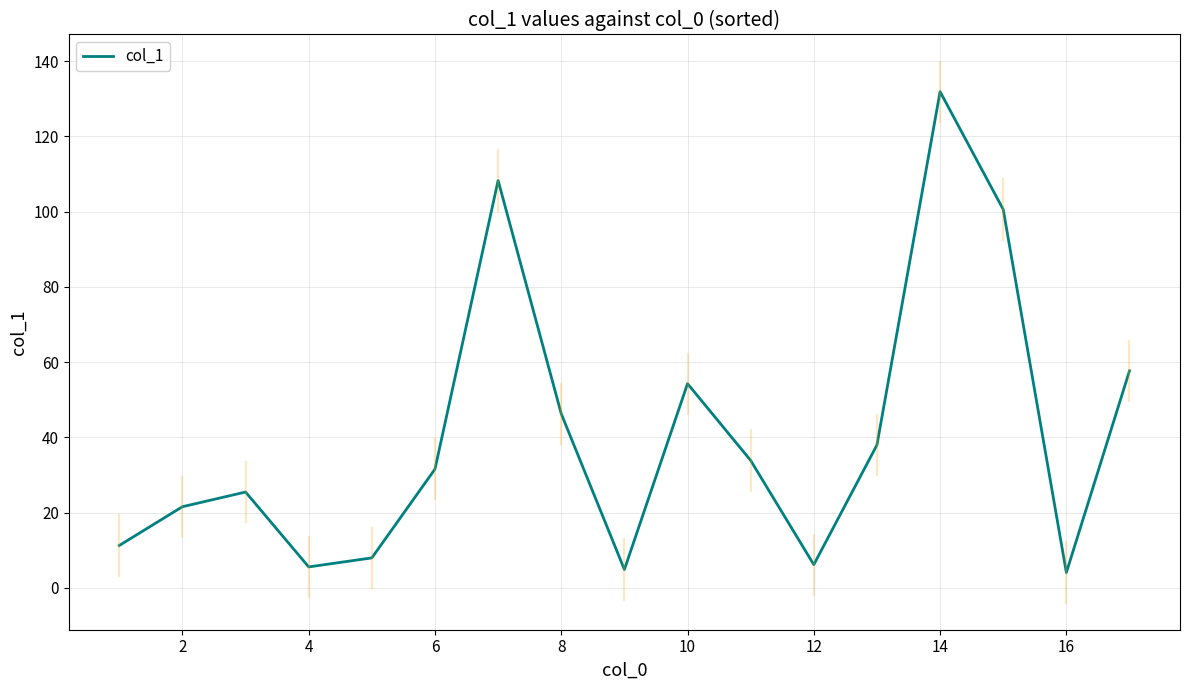

What is the maximum value shown in the chart?

131.9